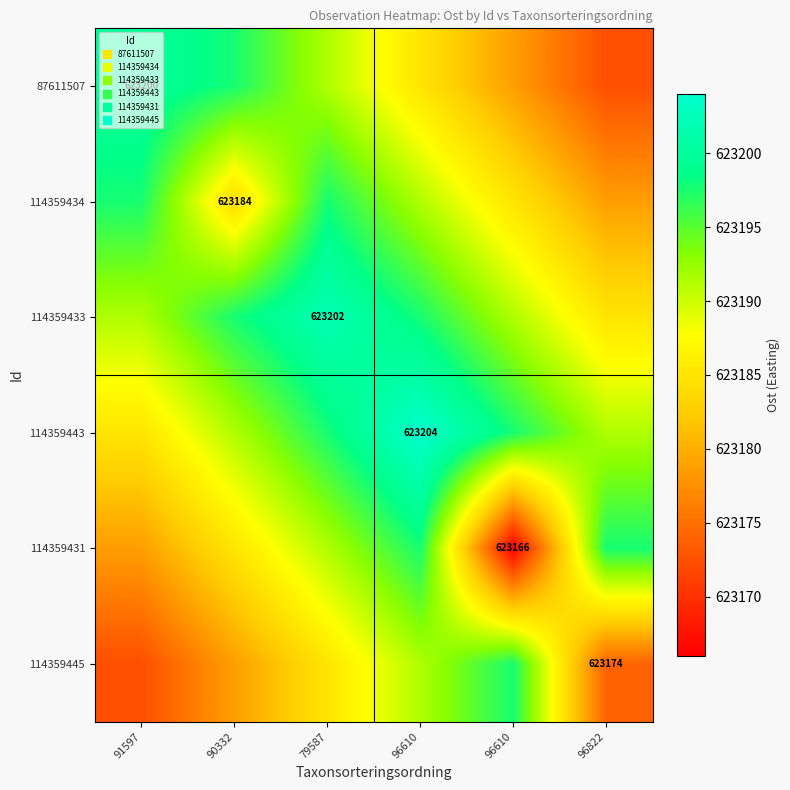

Count the number of data series in this chart.

6